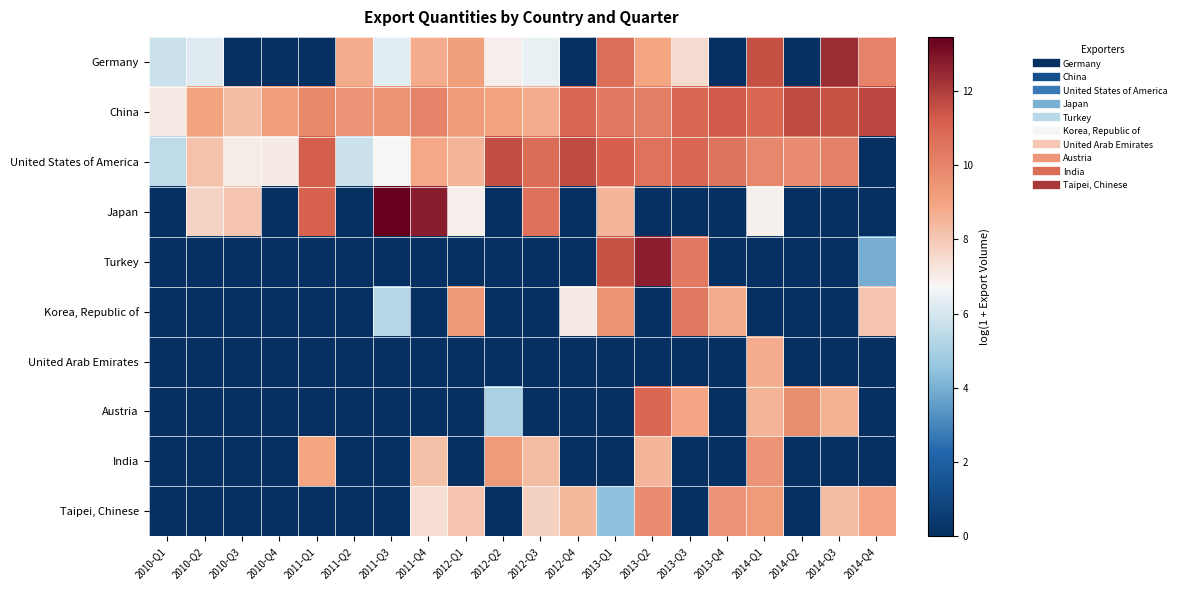

At which category is the sum across all series the highest?

2014-Q1